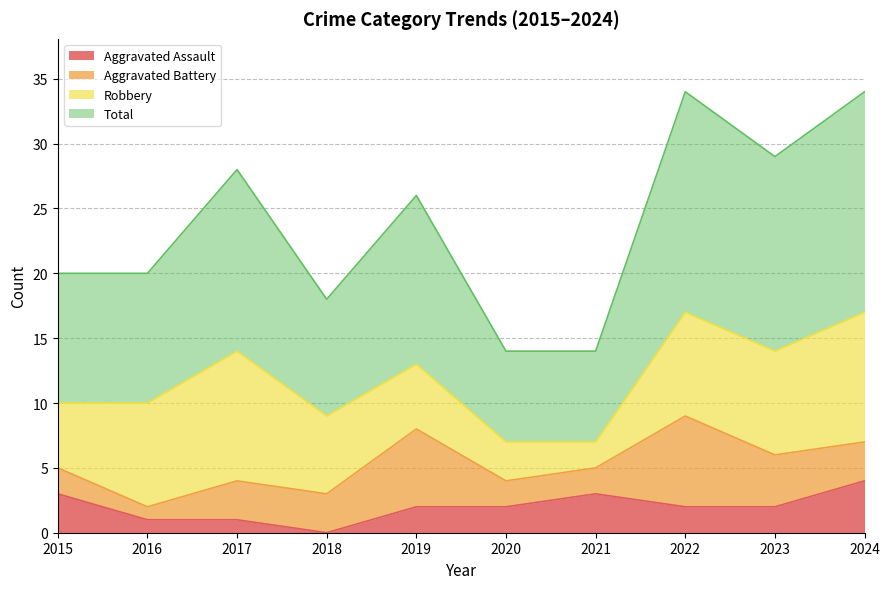

Which category has the lowest value in the Aggravated Assault series?

2018